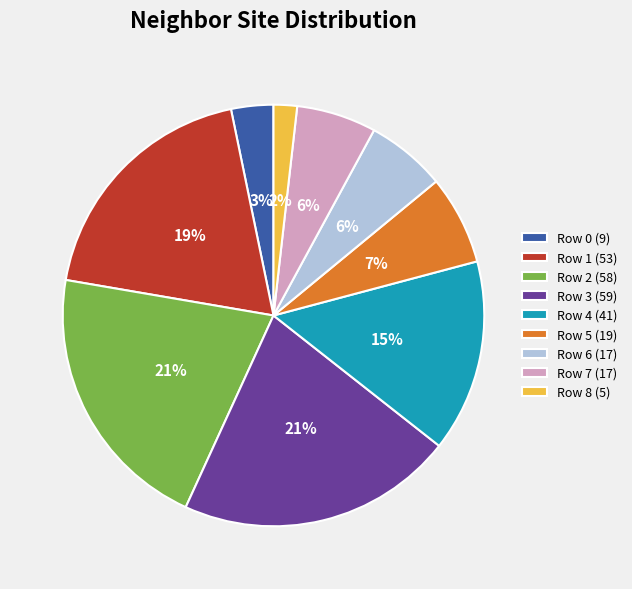

How many segments does this pie chart have?

9